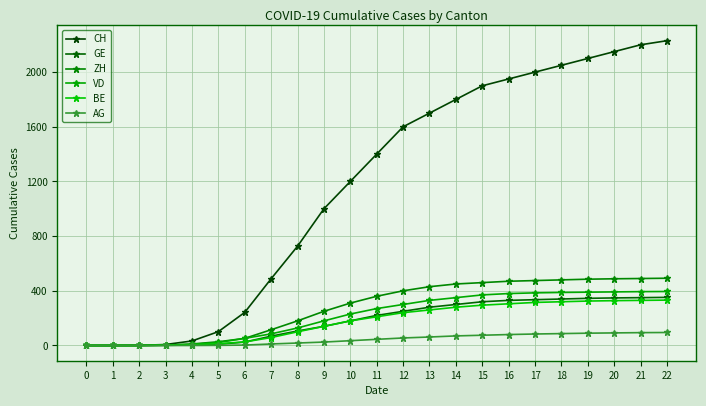

Does the chart have visible grid lines?

Yes